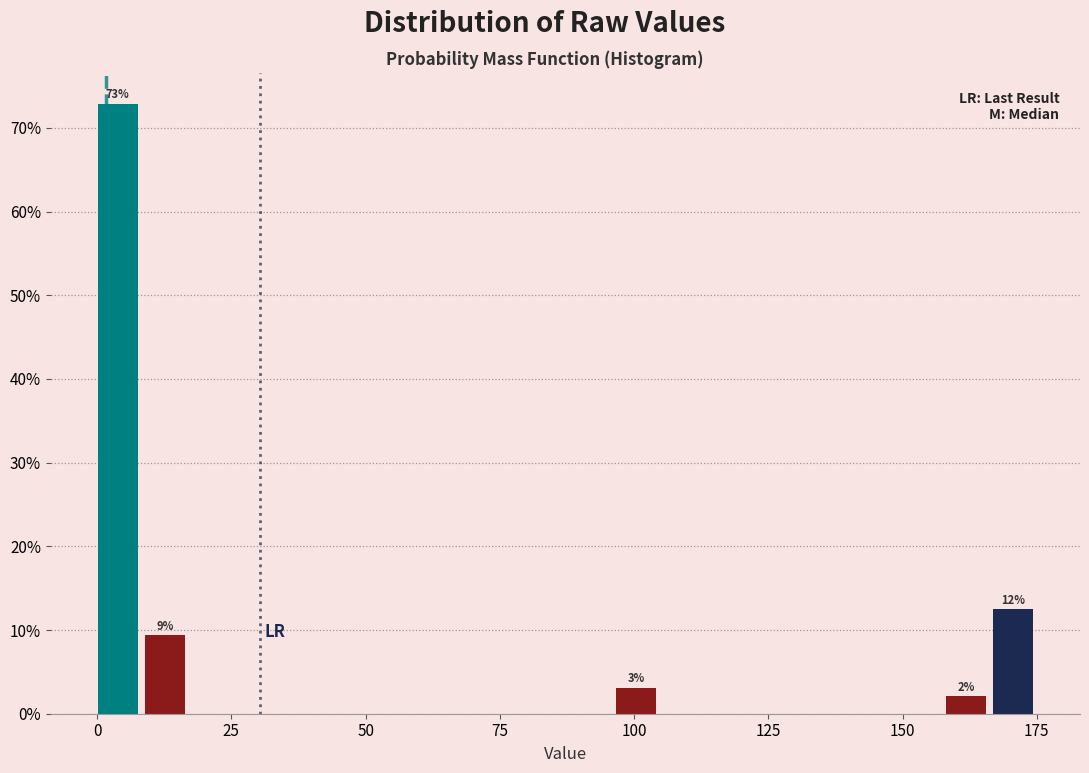

Around what value on the x-axis is the tallest bar? Give the approximate position of its centre, as read against the axis.

5